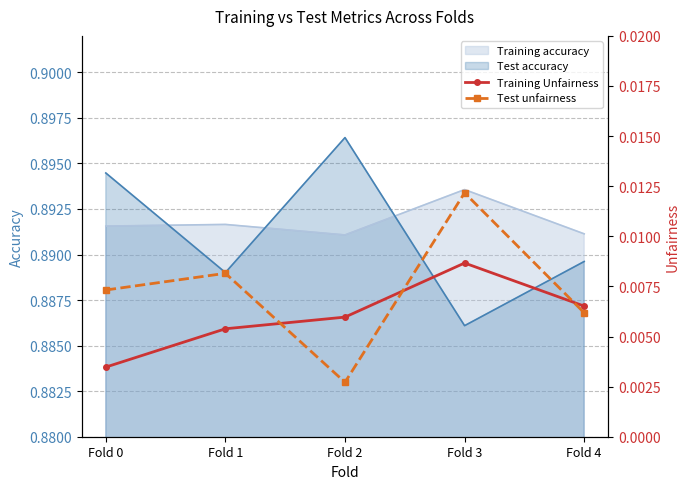

True or false: Test unfairness and Training Unfairness intersect in this chart.

True